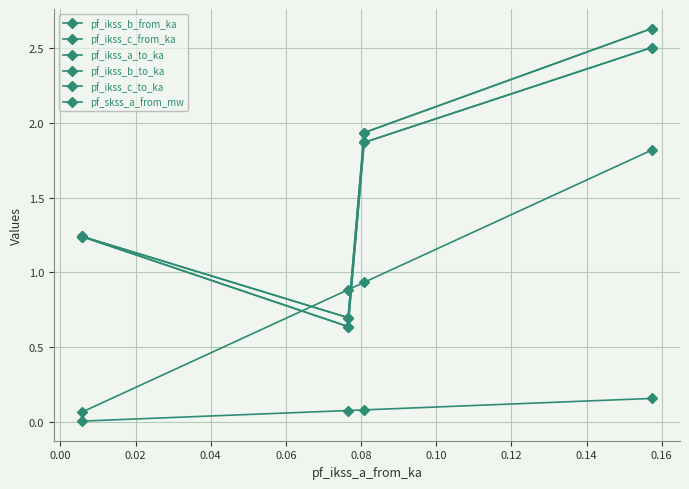

Reading left to right, what are all the values shown in this chart?

pf_ikss_b_from_ka: 1.2	0.6	1.9	2.5
pf_ikss_c_from_ka: 1.2	0.7	1.9	2.6
pf_ikss_a_to_ka: 0.0	0.1	0.1	0.2
pf_ikss_b_to_ka: 1.2	0.6	1.9	2.5
pf_ikss_c_to_ka: 1.2	0.7	1.9	2.6
pf_skss_a_from_mw: 0.1	0.9	0.9	1.8